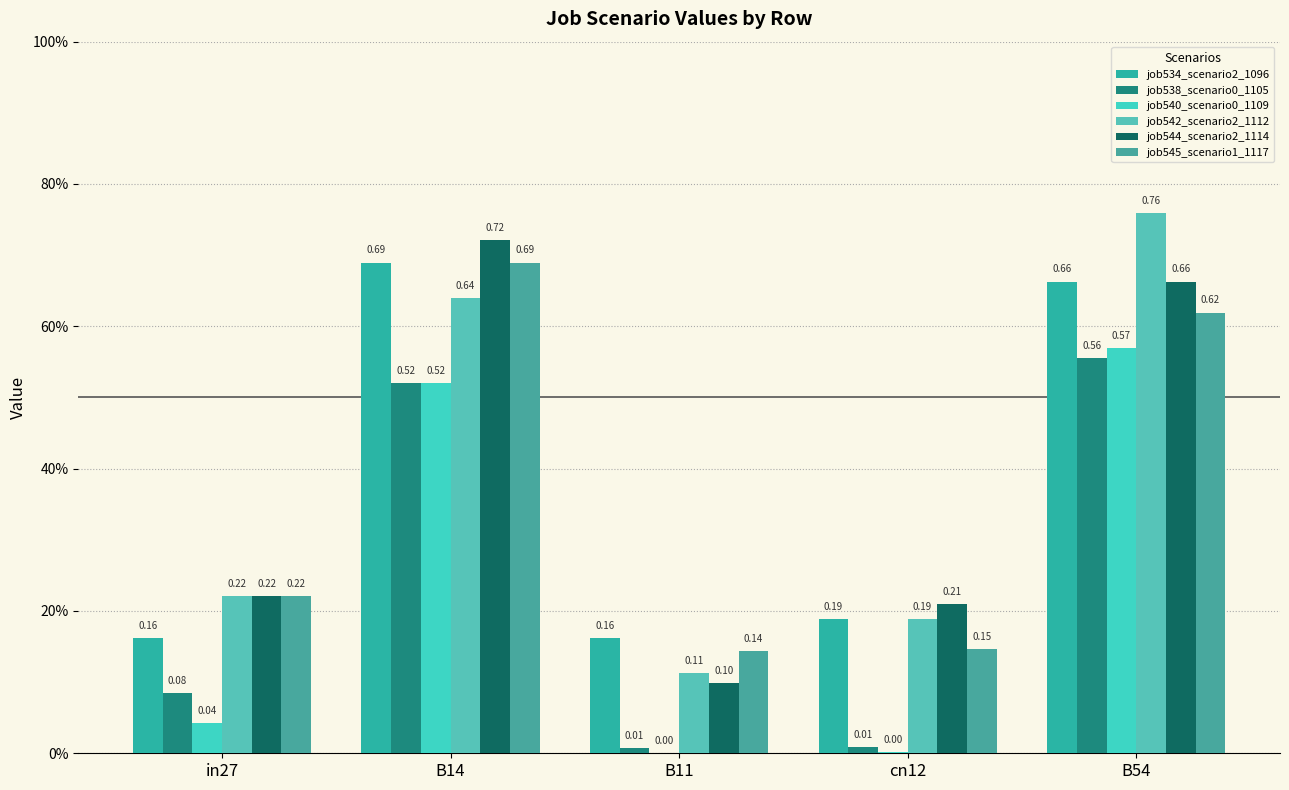

What is the sum of all job545_scenario1_1117 values?

1.8